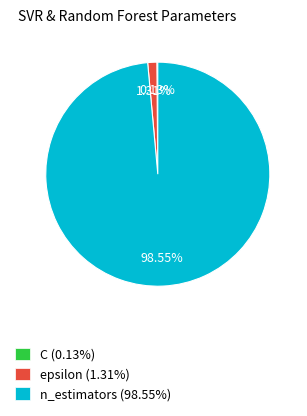

Is it true that epsilon is 1% of the pie?

True